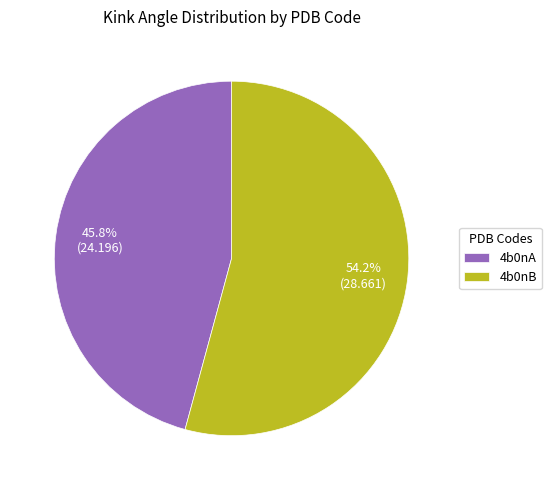

Is it true that 4b0nA is 38% of the pie?

False